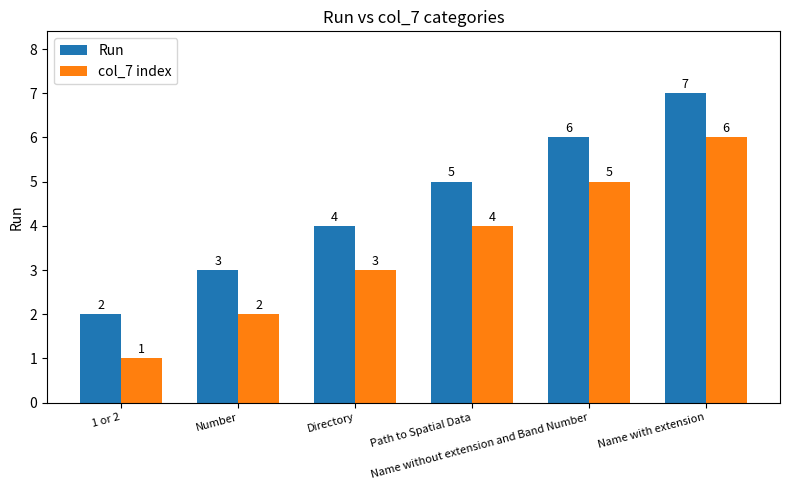

What is the value of the col_7 index bar at the 6th from the left?

6